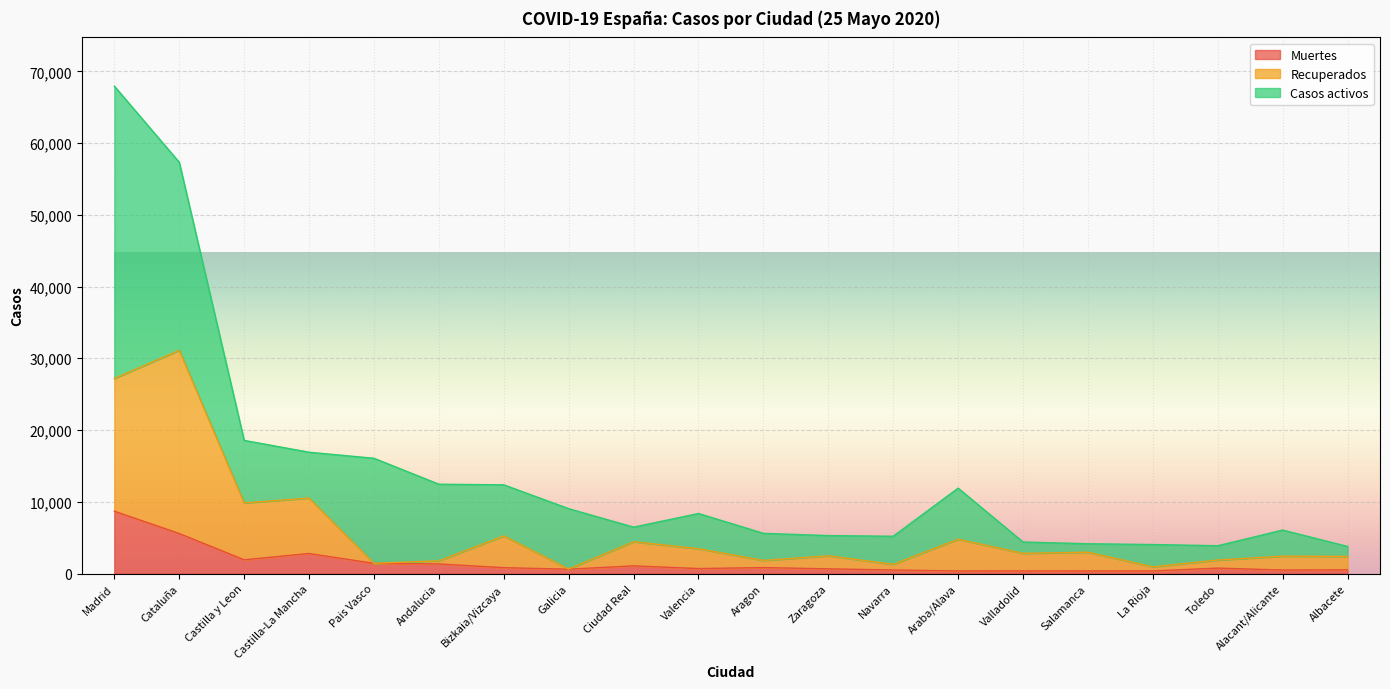

What is the label of the 15th point from the right?

Andalucia